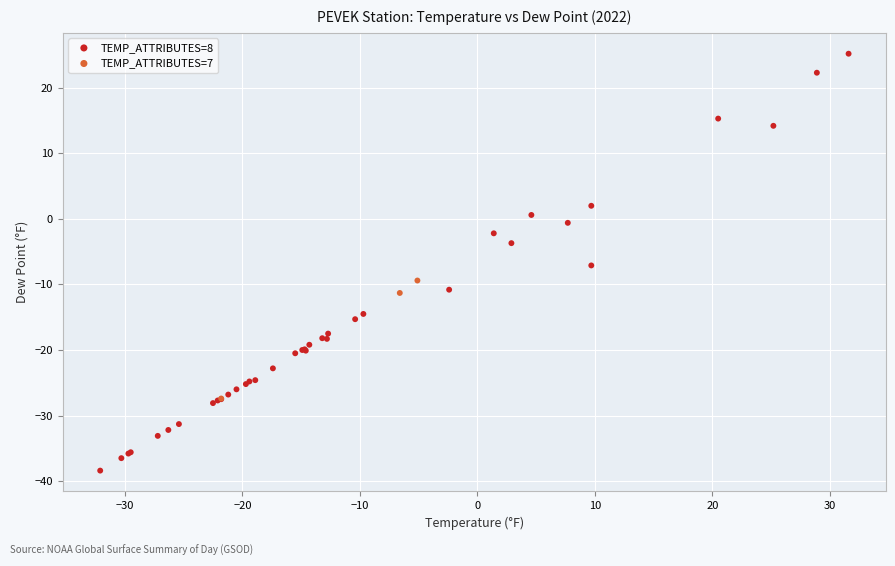

What are all the series names shown in the legend?

TEMP_ATTRIBUTES=8, TEMP_ATTRIBUTES=7